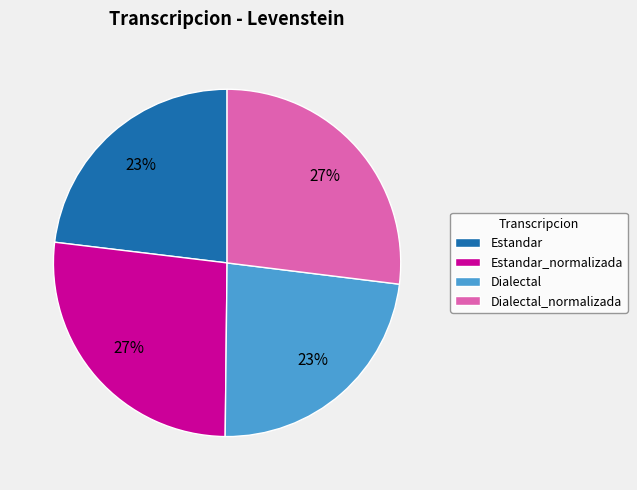

To the nearest percent, what is the average slice percentage?

25%